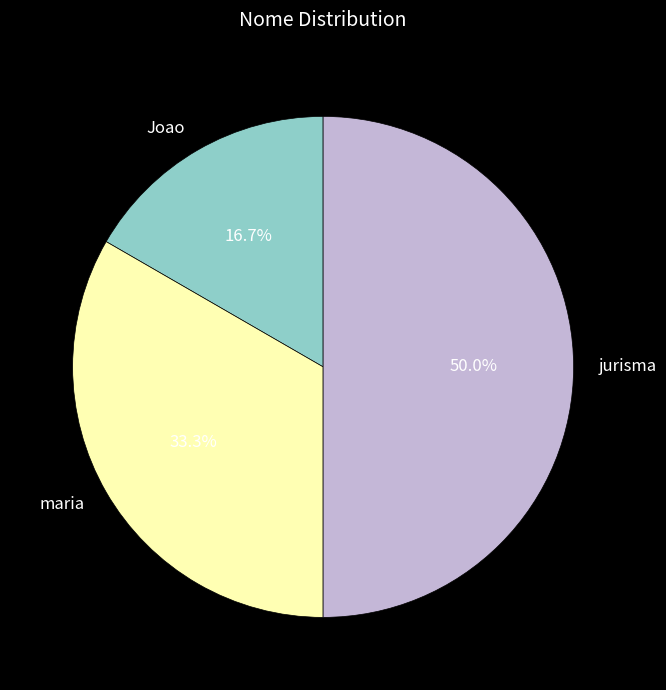

Is maria the majority of the pie?

No